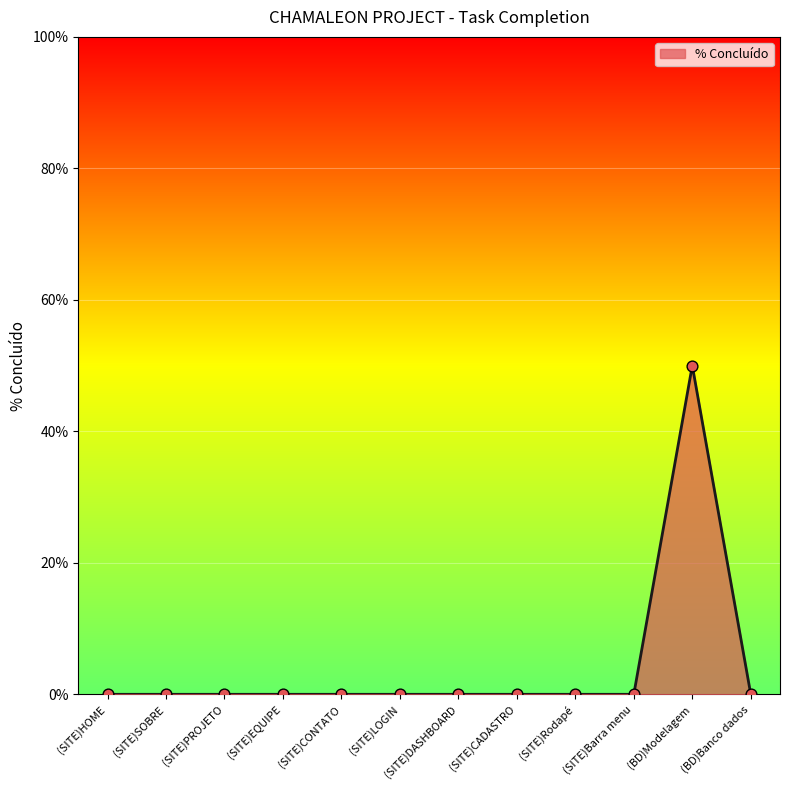

Which has a higher value, (SITE)CONTATO or (SITE)Barra menu?

(SITE)CONTATO